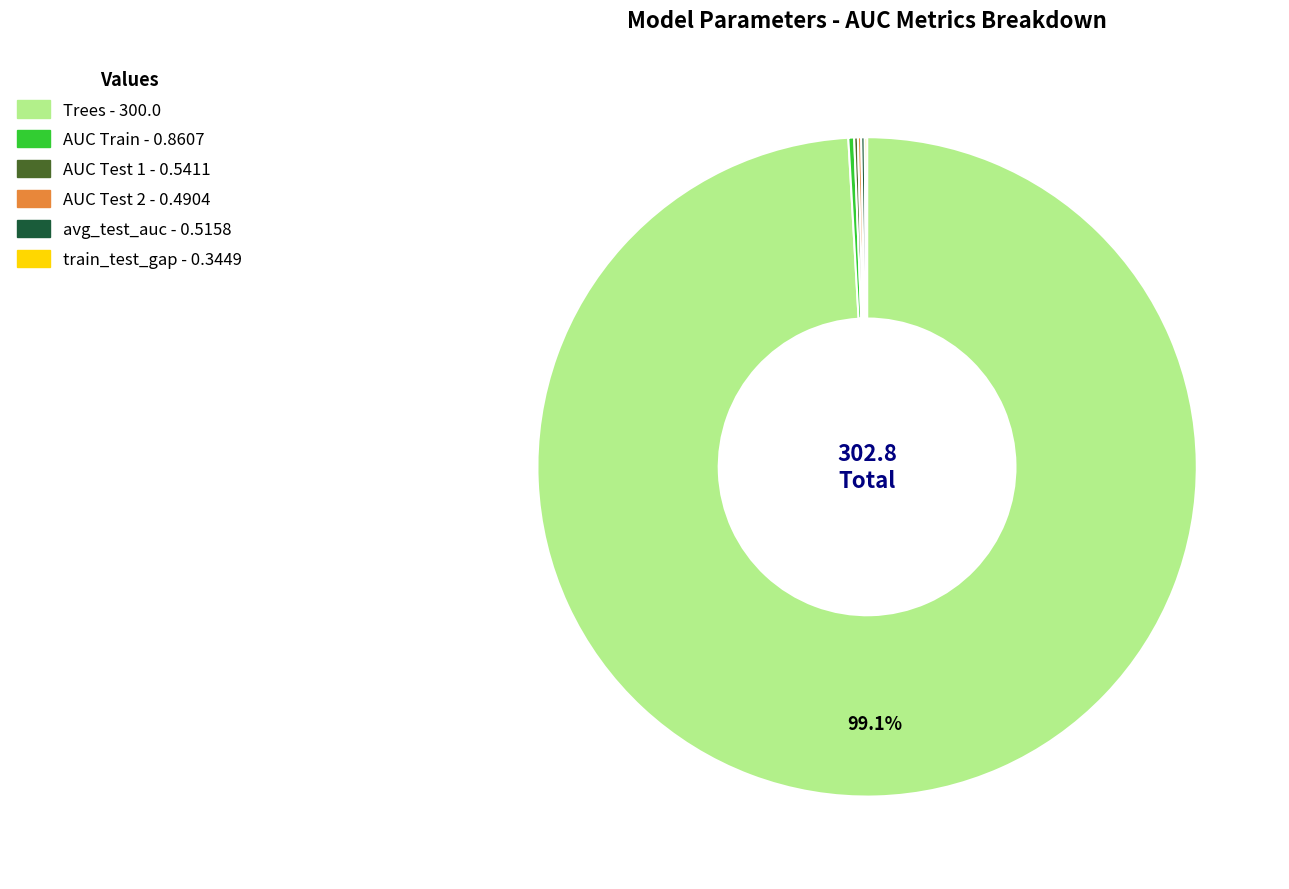

Which slice is the largest?

Trees